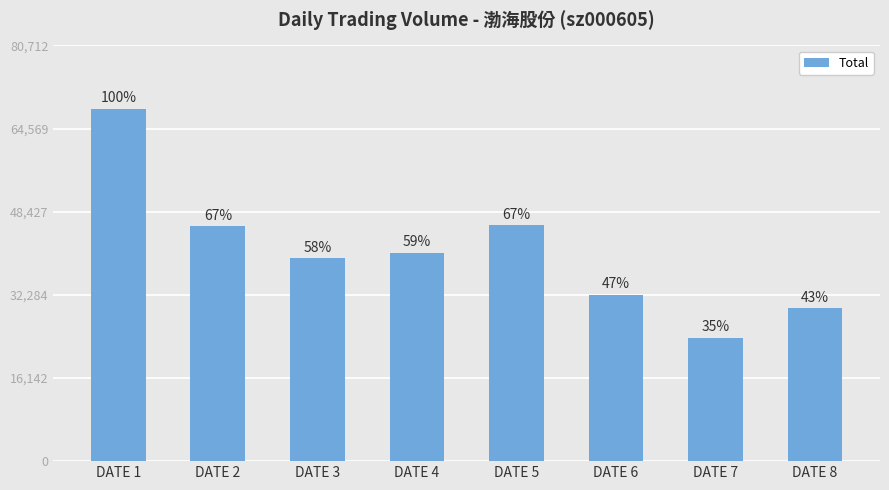

What is the value of the 4th bar from the left?

40462